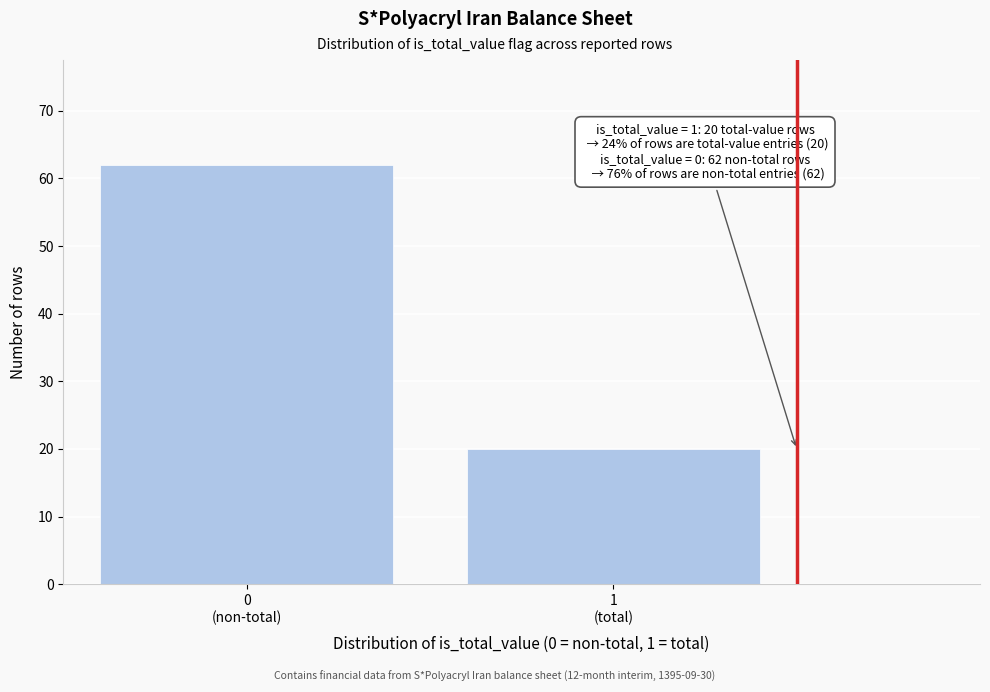

Reading left to right, what are all the values shown in this chart?

62	20